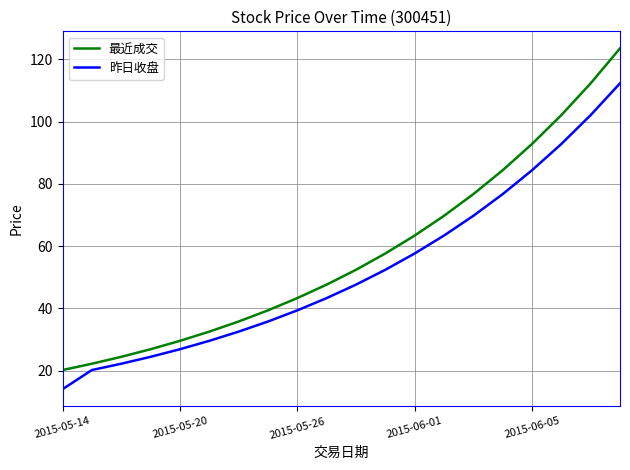

Which series has the largest range (max minus min)?

最近成交